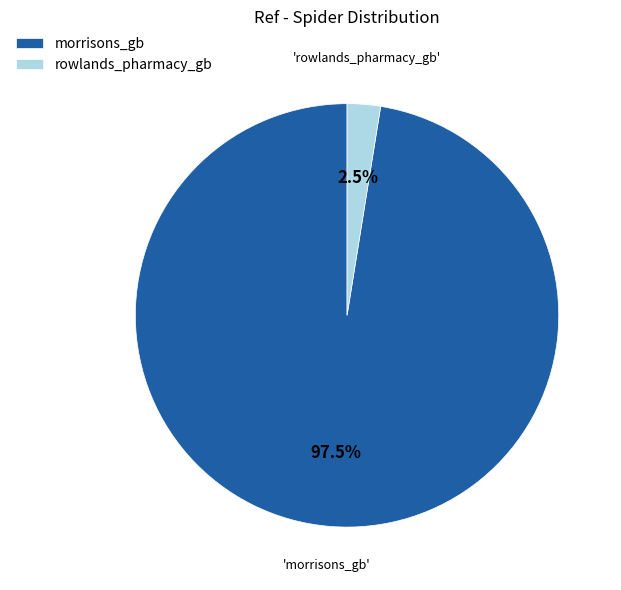

Between morrisons_gb and rowlands_pharmacy_gb, which is larger?

morrisons_gb